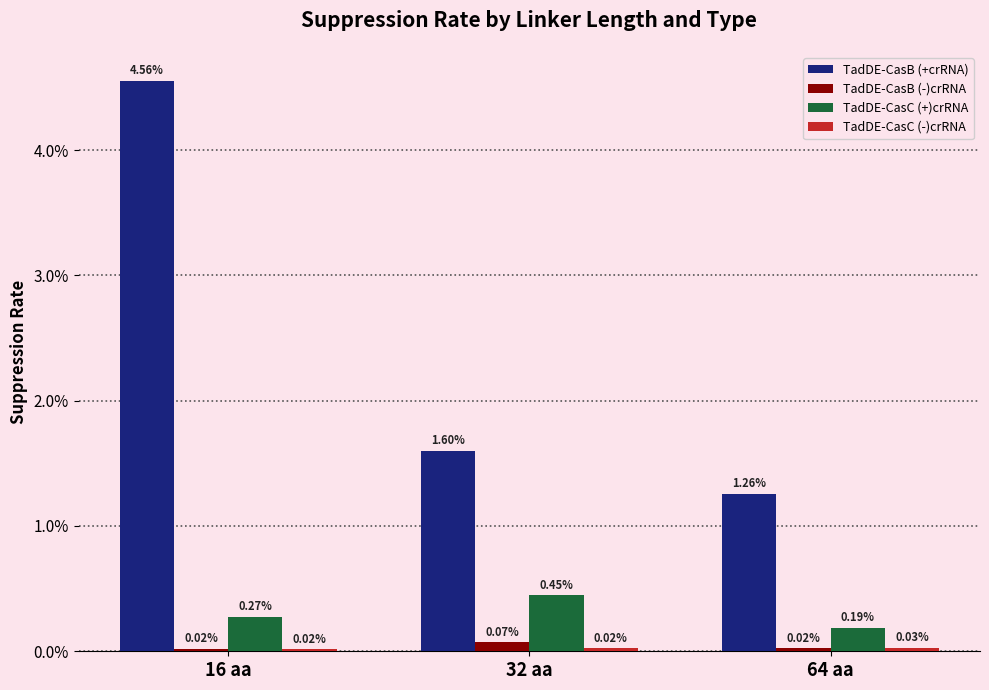

Which category has the highest value across all series?

16 aa